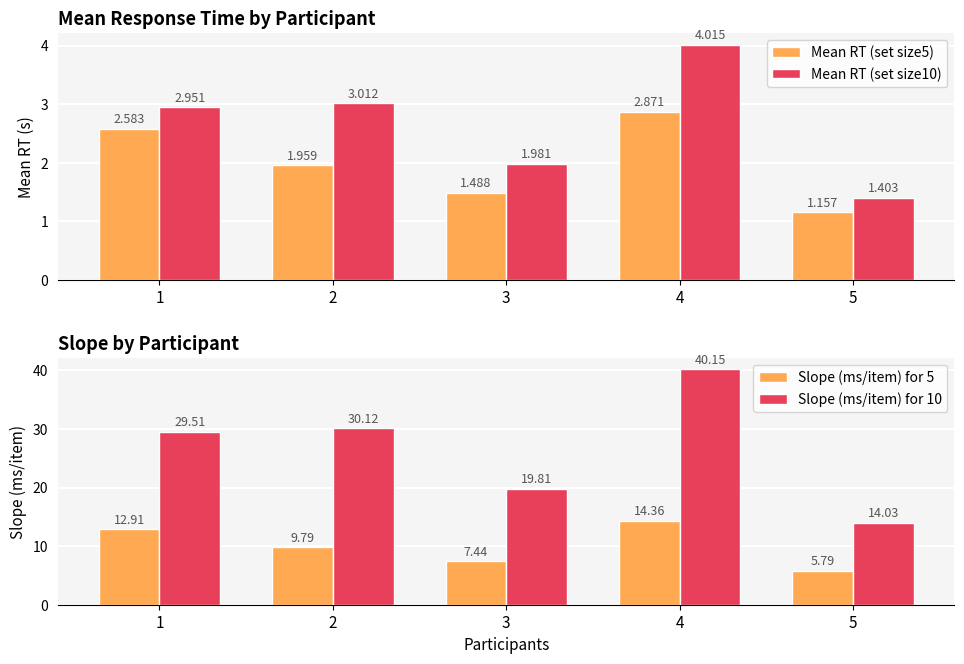

Does the chart contain stacked bars?

No